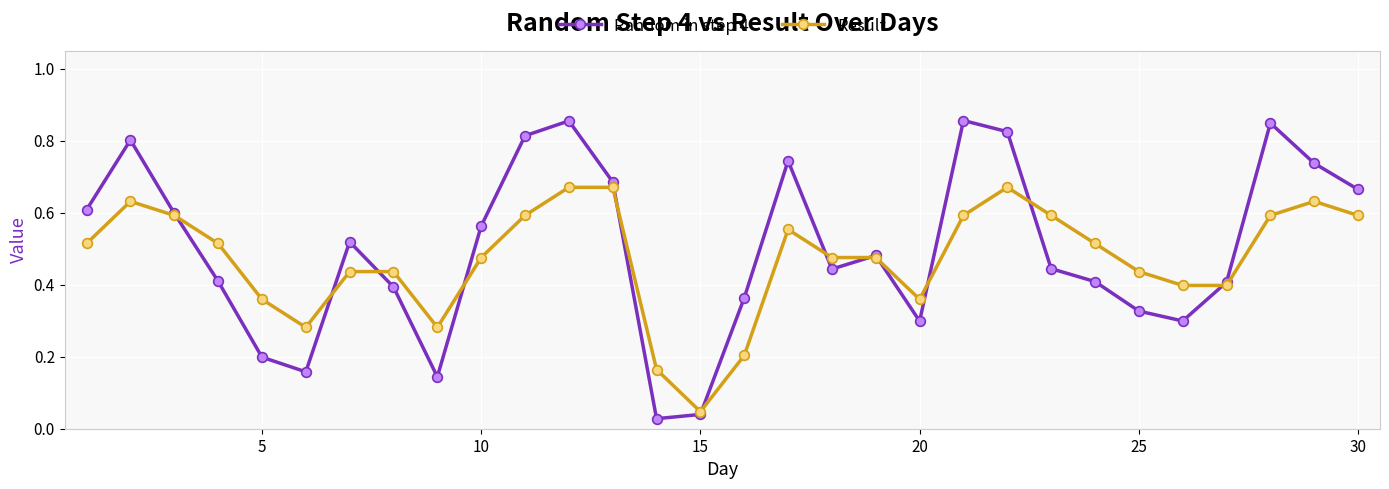

How many lines are shown in the chart?

2